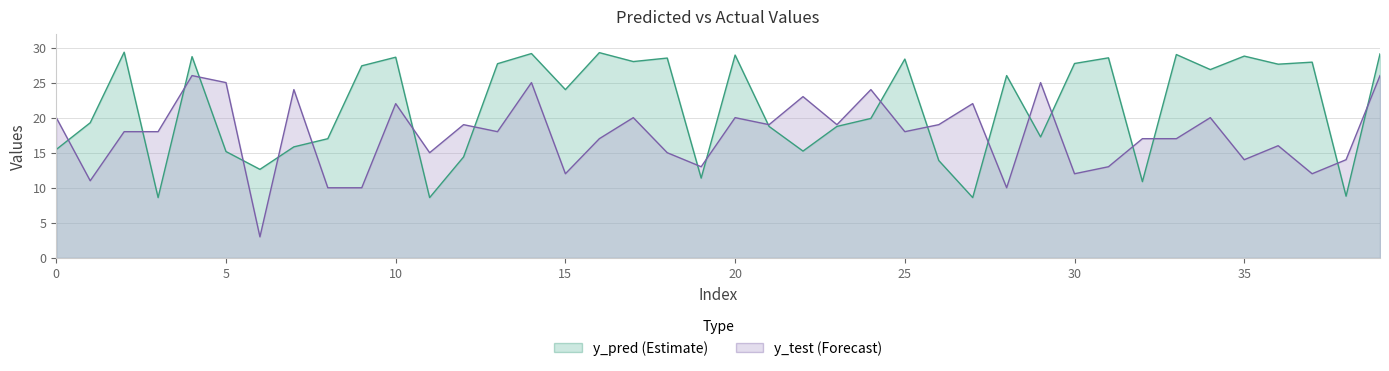

What is the value of the y_test point at the 10th from the left?

10.0